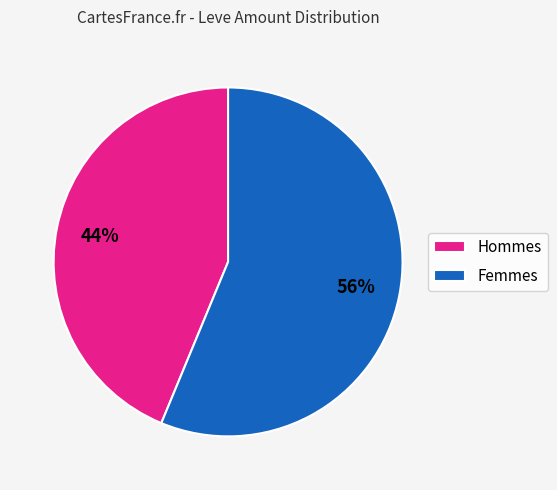

Do Femmes and Hommes together represent more than half of the pie?

Yes